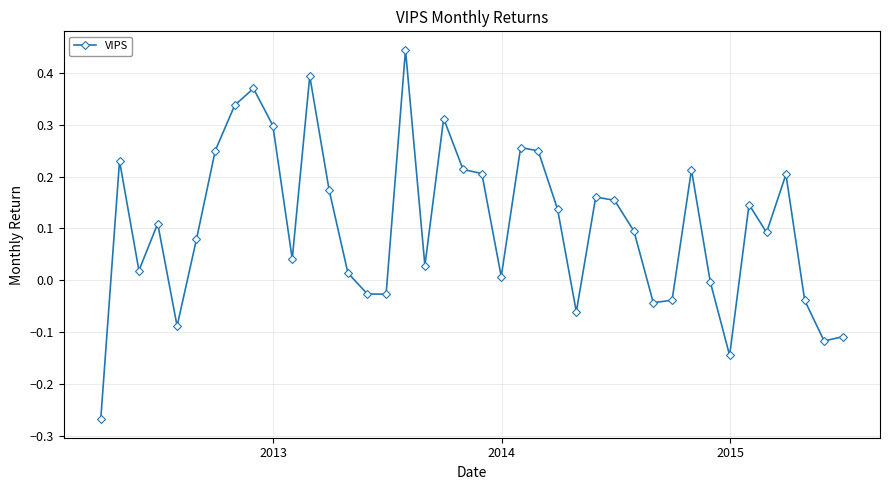

How many interior local peaks (higher than both neighbors) does the data have?

11